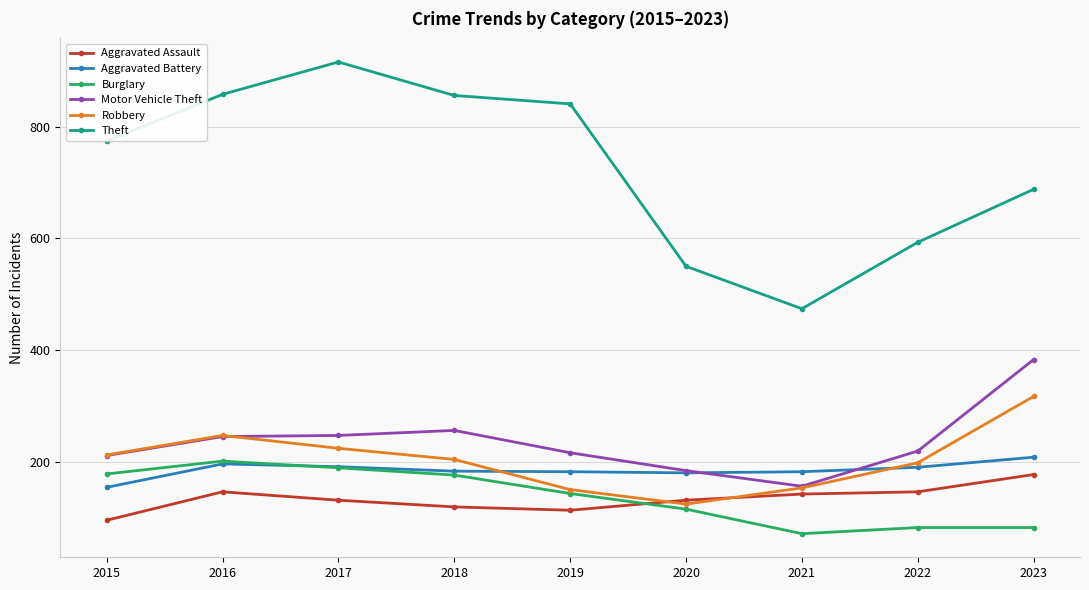

What is the difference between the maximum and minimum values in the Burglary series?

130